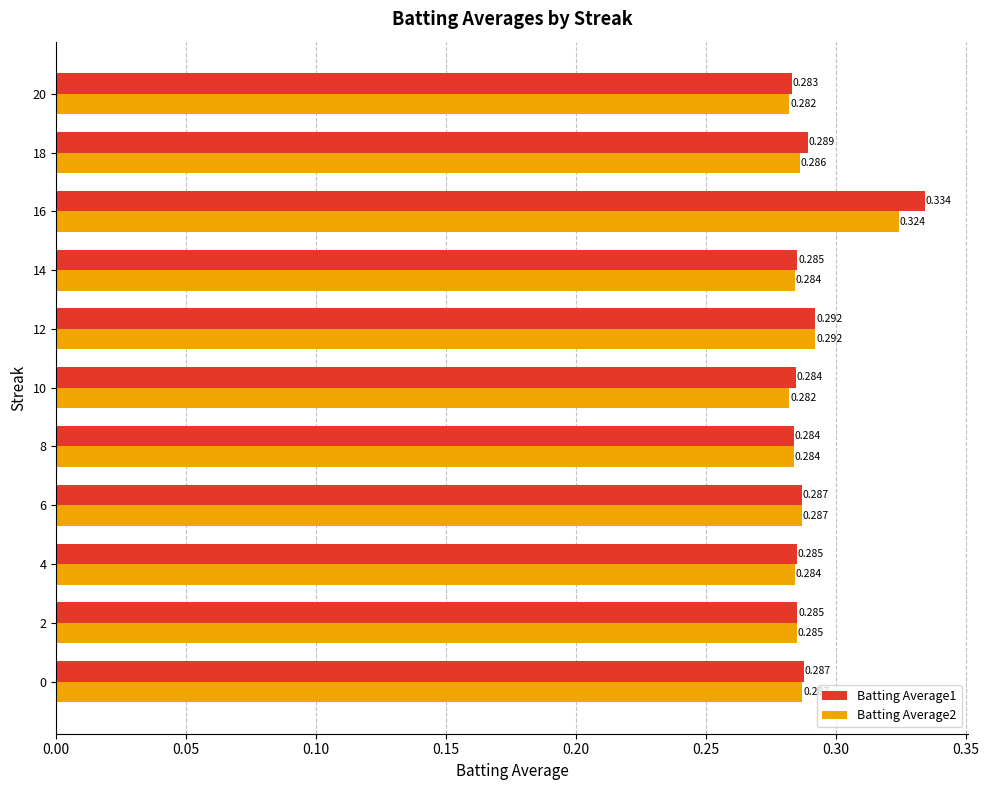

Is the value of Batting Average1 at 2 greater than the value of Batting Average2 at 20?

Yes